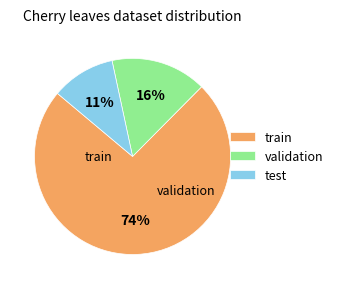

To the nearest percent, what is the combined percentage of train and validation?

89%